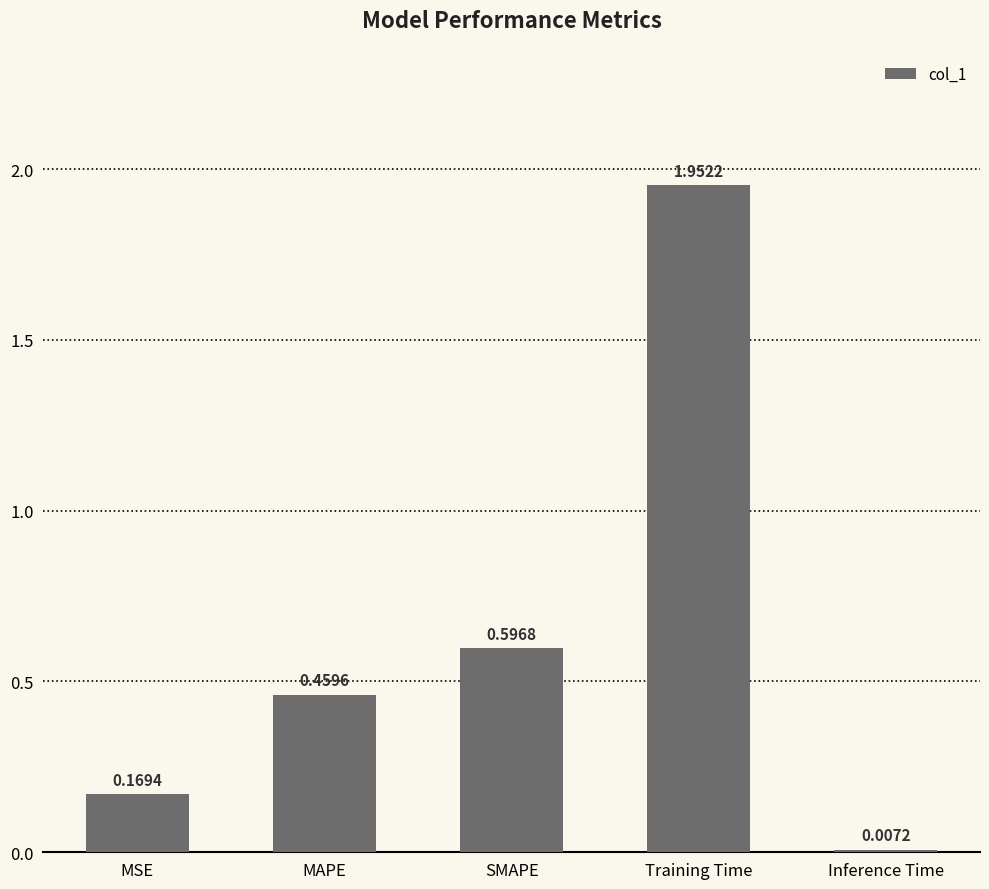

Rank the categories by value from lowest to highest.

Inference Time, MSE, MAPE, SMAPE, Training Time